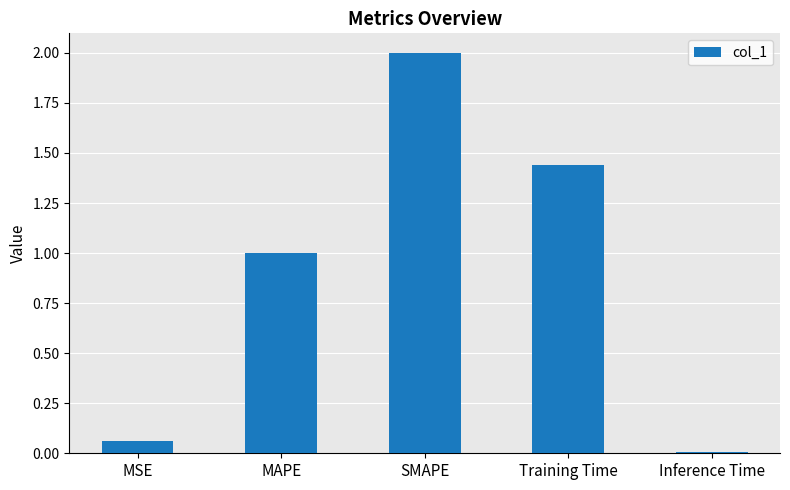

Between Inference Time and MAPE, which is larger?

MAPE